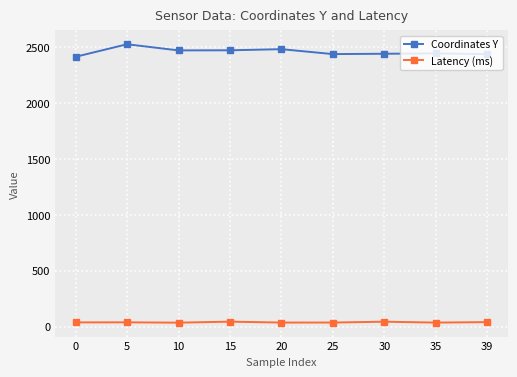

What is the average value of the Coordinates Y series?

2457.4